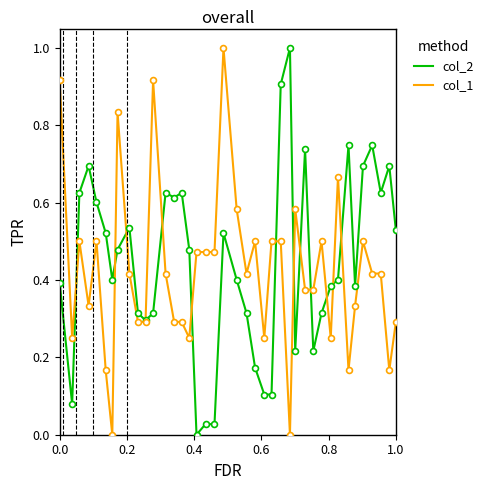

What is the maximum value for col_1?

1.0